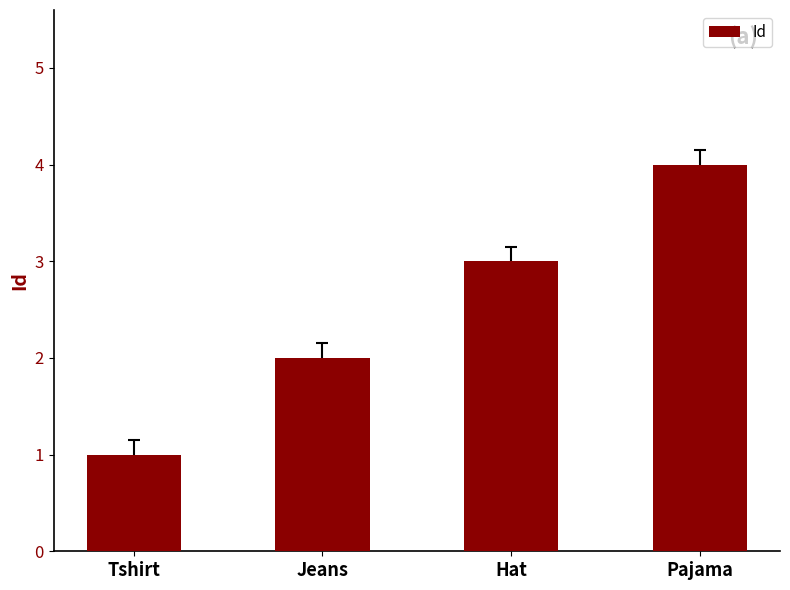

True or false: the data shows 2 at Pajama.

False